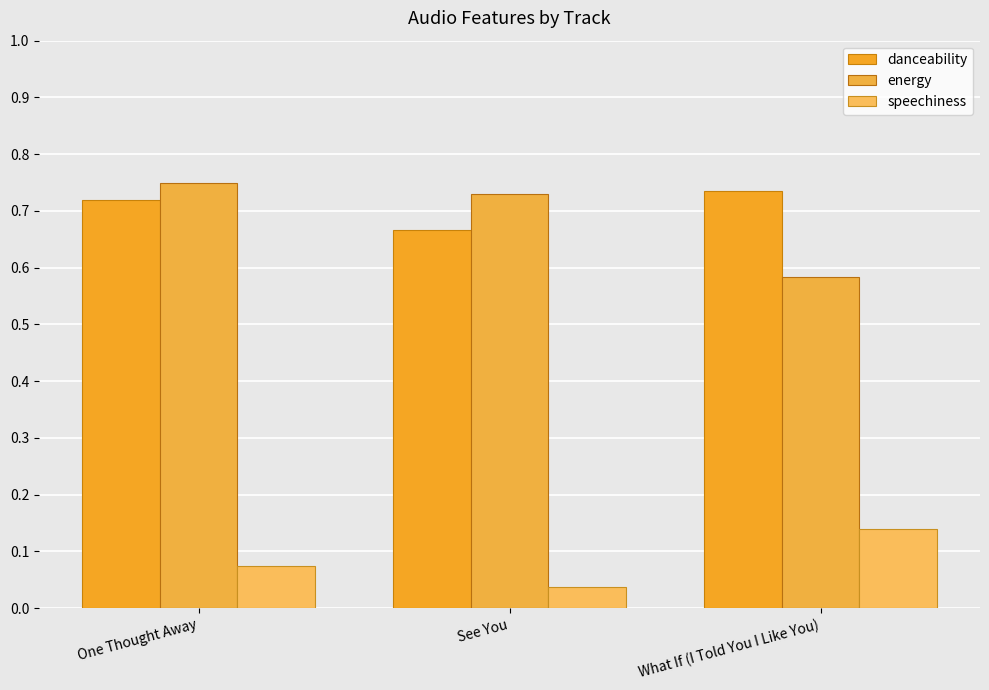

Which category has the highest value across all series?

One Thought Away